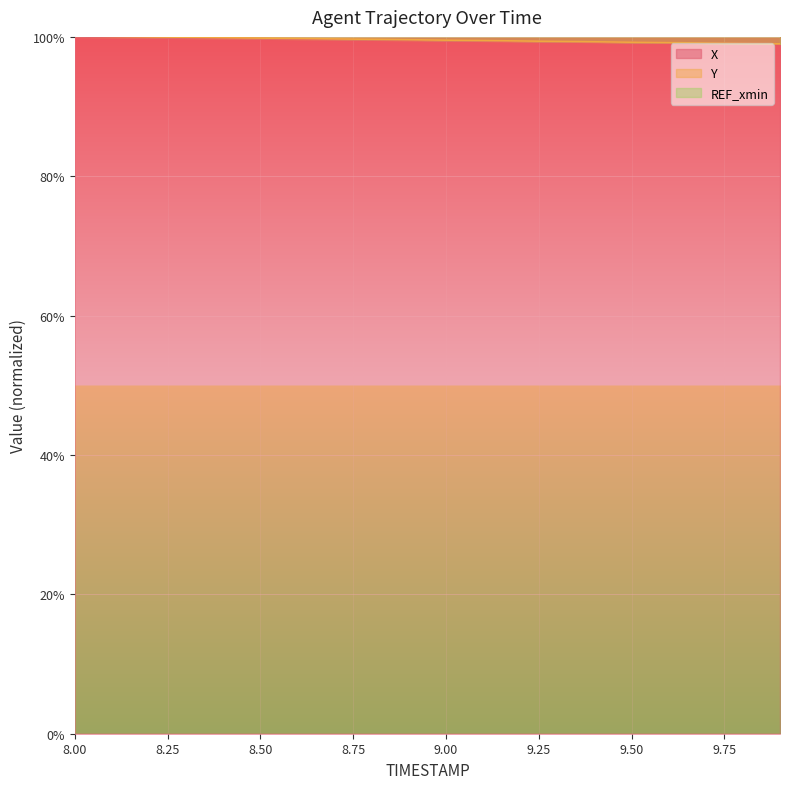

At which category does the chart reach its minimum across all series?

9.9